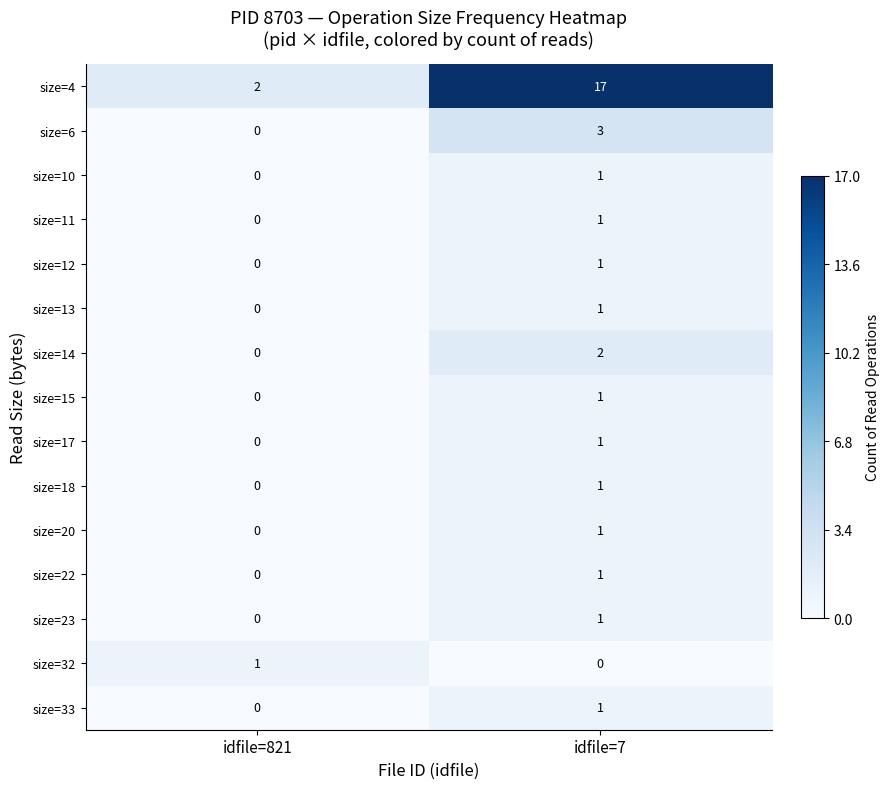

At which label is size=15 closest to 0?

idfile=821